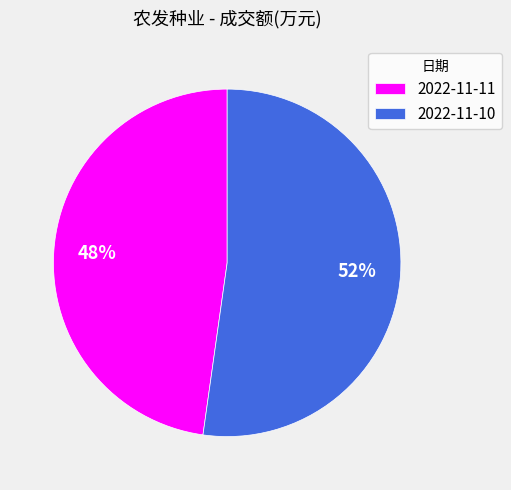

What percentage is the 2022-11-10 slice, to the nearest percent?

52%